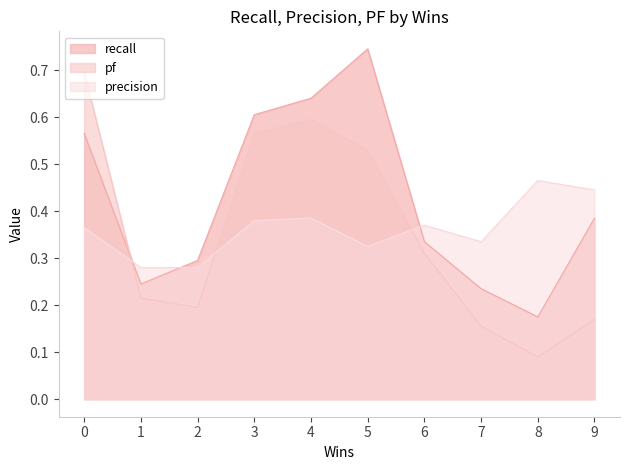

Is the value of precision at 4 greater than the value of pf at 7?

Yes